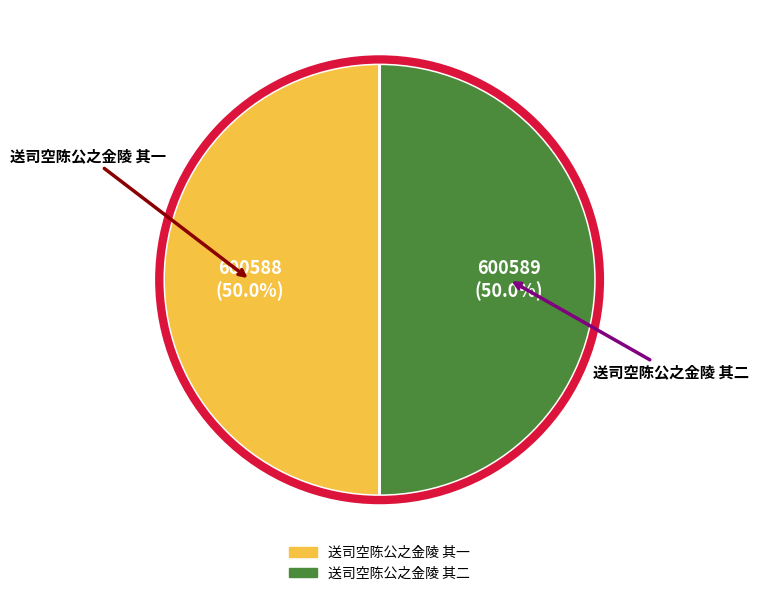

The 送司空陈公之金陵 其一 slice represents 50% of the pie. True or false?

True